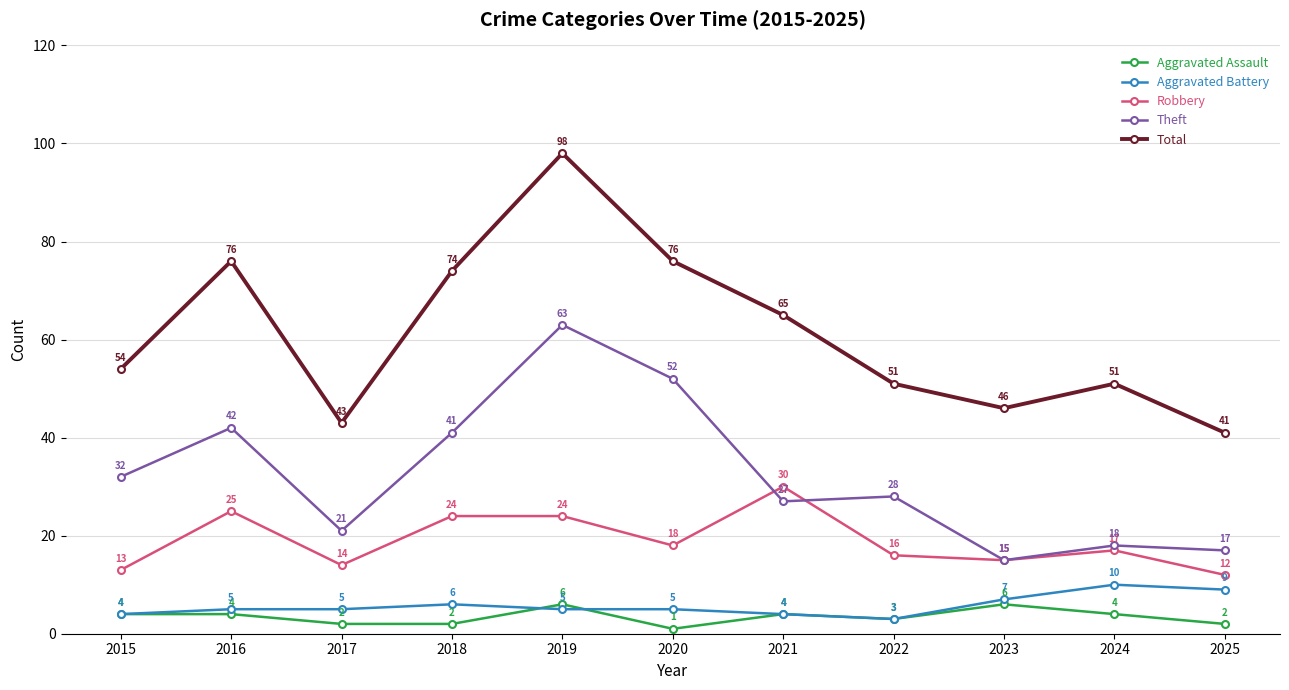

At which category is the sum across all series the highest?

2019